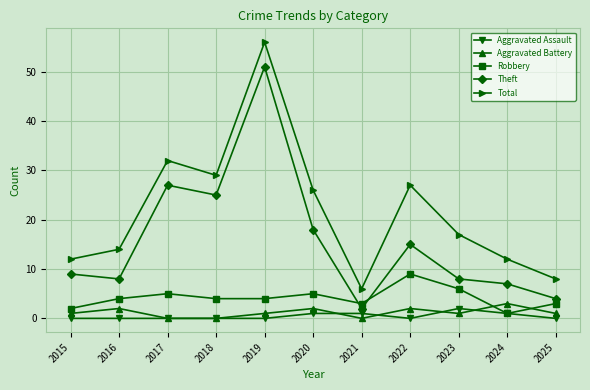

In Total, how many points are higher than both neighbors (excluding endpoints)?

3